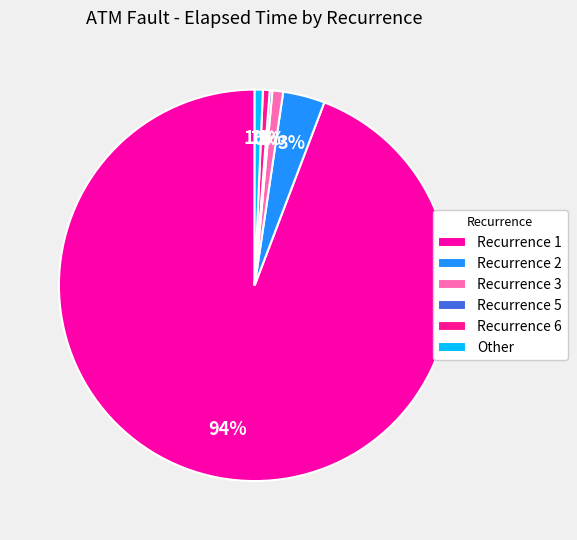

Which category accounts for the majority?

Recurrence 1